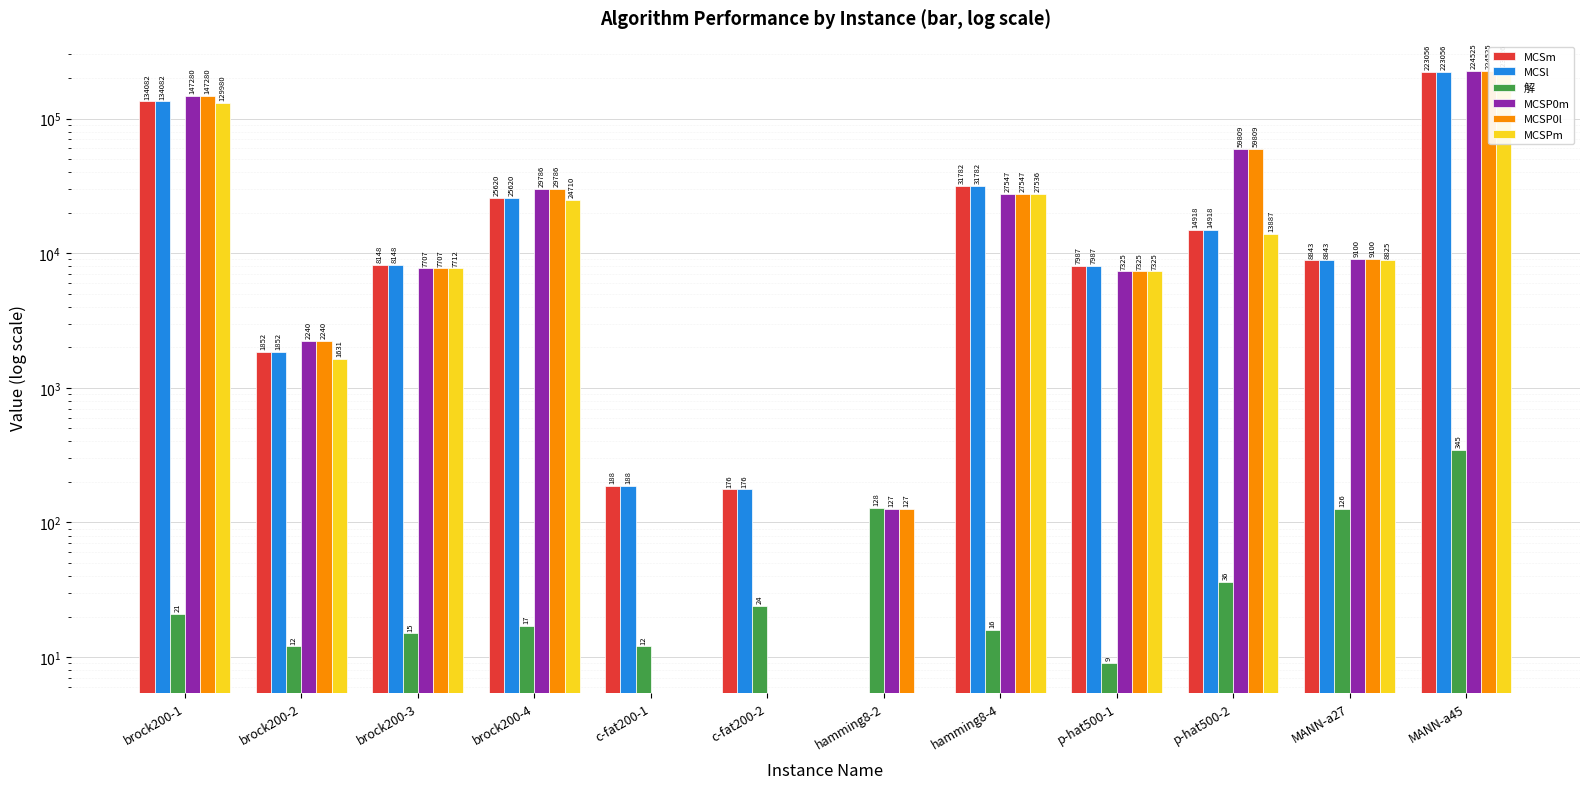

What is the highest value of the MCSl series?

223056.0